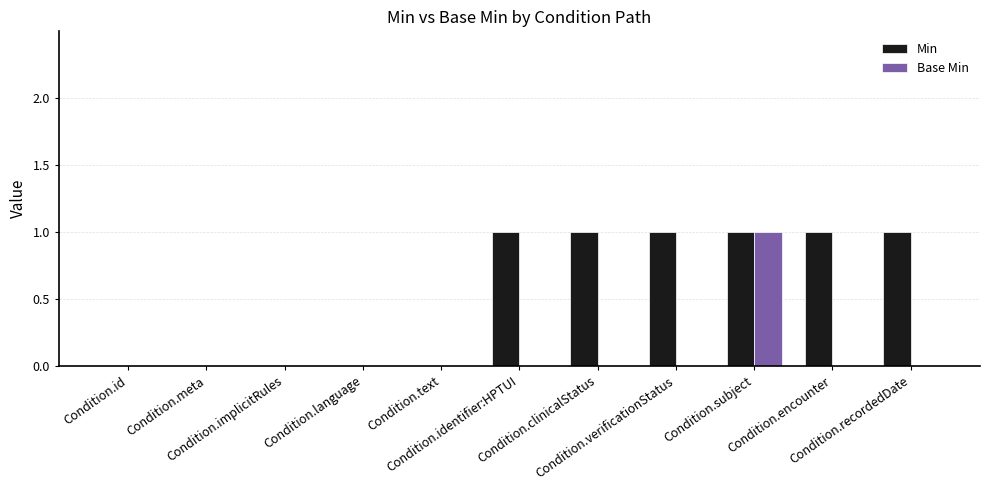

Reading right to left, what are all the values shown in this chart?

Min: Condition.recordedDate=1	Condition.encounter=1	Condition.subject=1	Condition.verificationStatus=1	Condition.clinicalStatus=1	Condition.identifier:HPTUI=1	Condition.text=0	Condition.language=0	Condition.implicitRules=0	Condition.meta=0	Condition.id=0
Base Min: Condition.recordedDate=0	Condition.encounter=0	Condition.subject=1	Condition.verificationStatus=0	Condition.clinicalStatus=0	Condition.identifier:HPTUI=0	Condition.text=0	Condition.language=0	Condition.implicitRules=0	Condition.meta=0	Condition.id=0